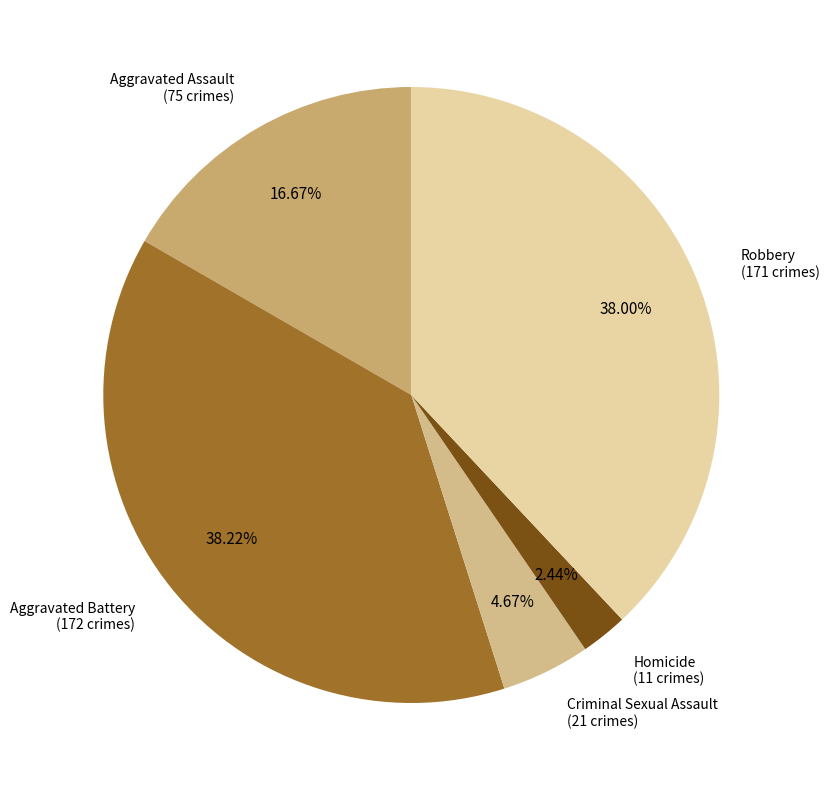

To the nearest percent, what is the average slice percentage?

20%